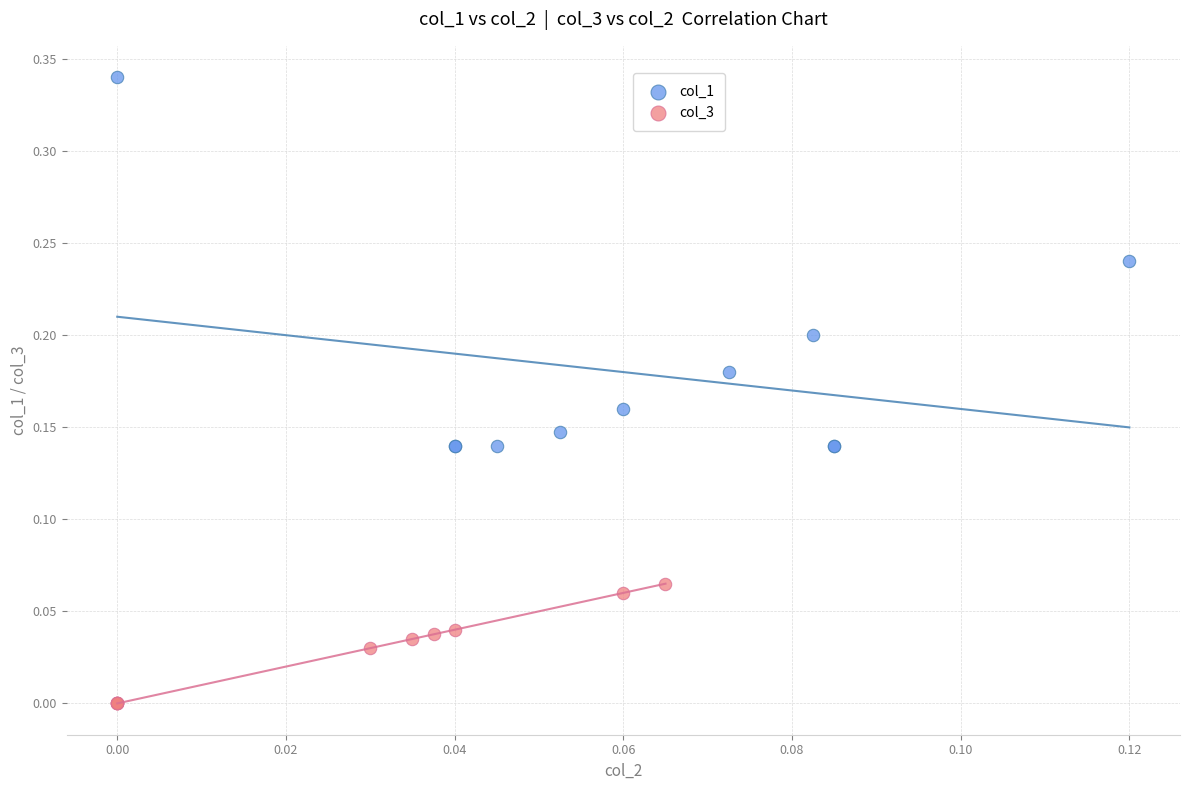

Which series reaches the minimum Y coordinate?

col_3